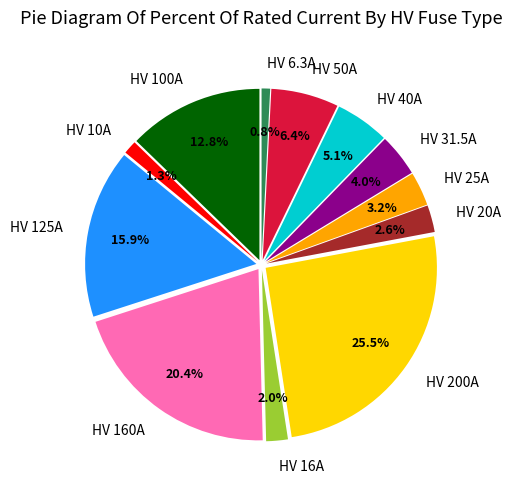

True or false: HV 100A accounts for 5% of the total.

False